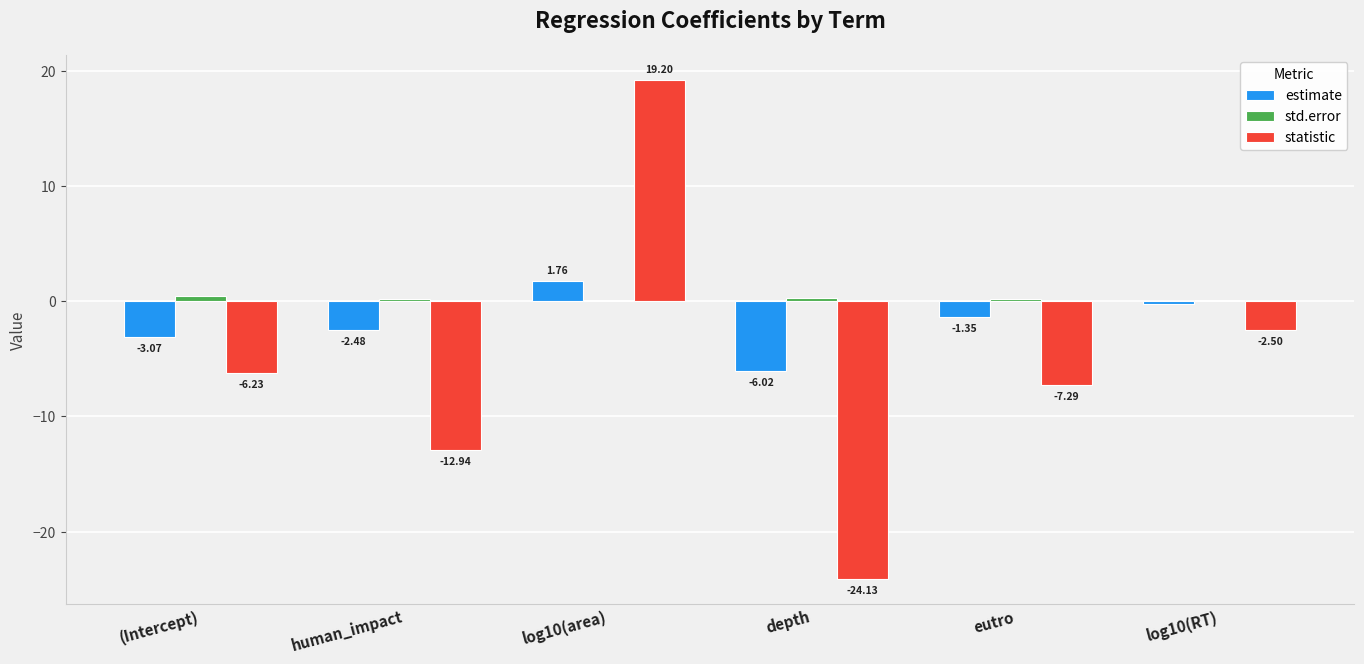

What is the spread (max minus min) of values at log10(RT)?

2.6